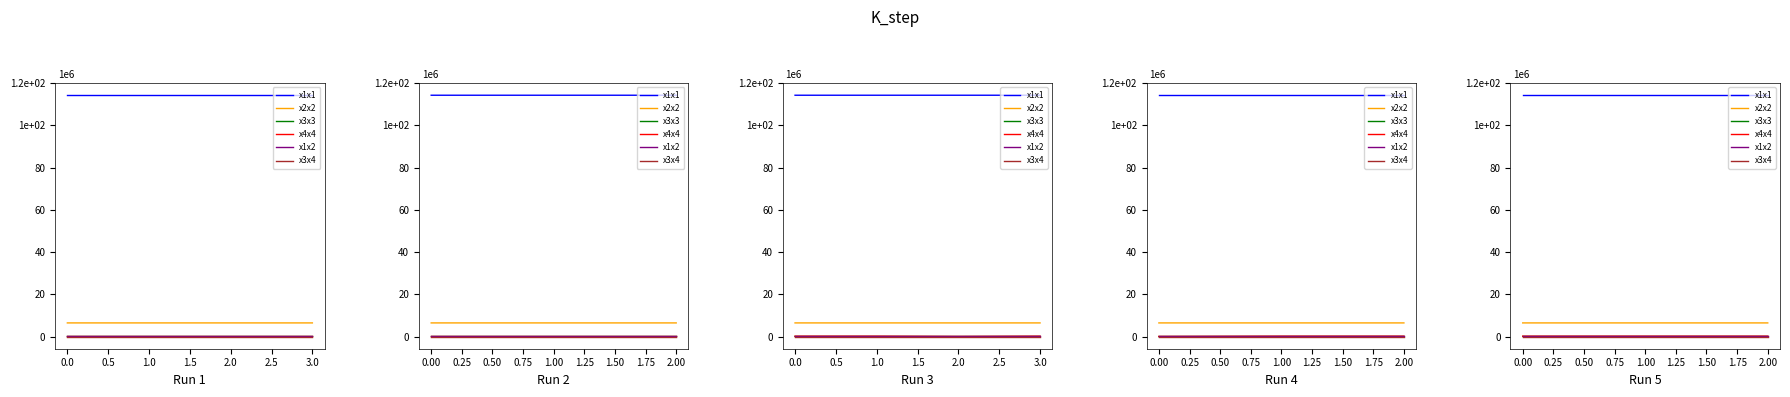

What are all the series names shown in the legend?

x1x1, x2x2, x3x3, x4x4, x1x2, x3x4